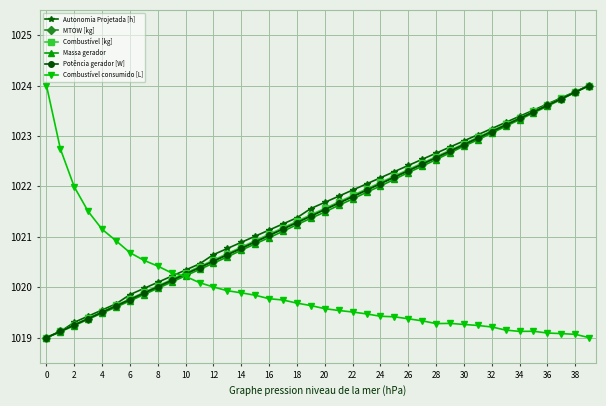

What is the maximum value shown in the chart?

1024.0